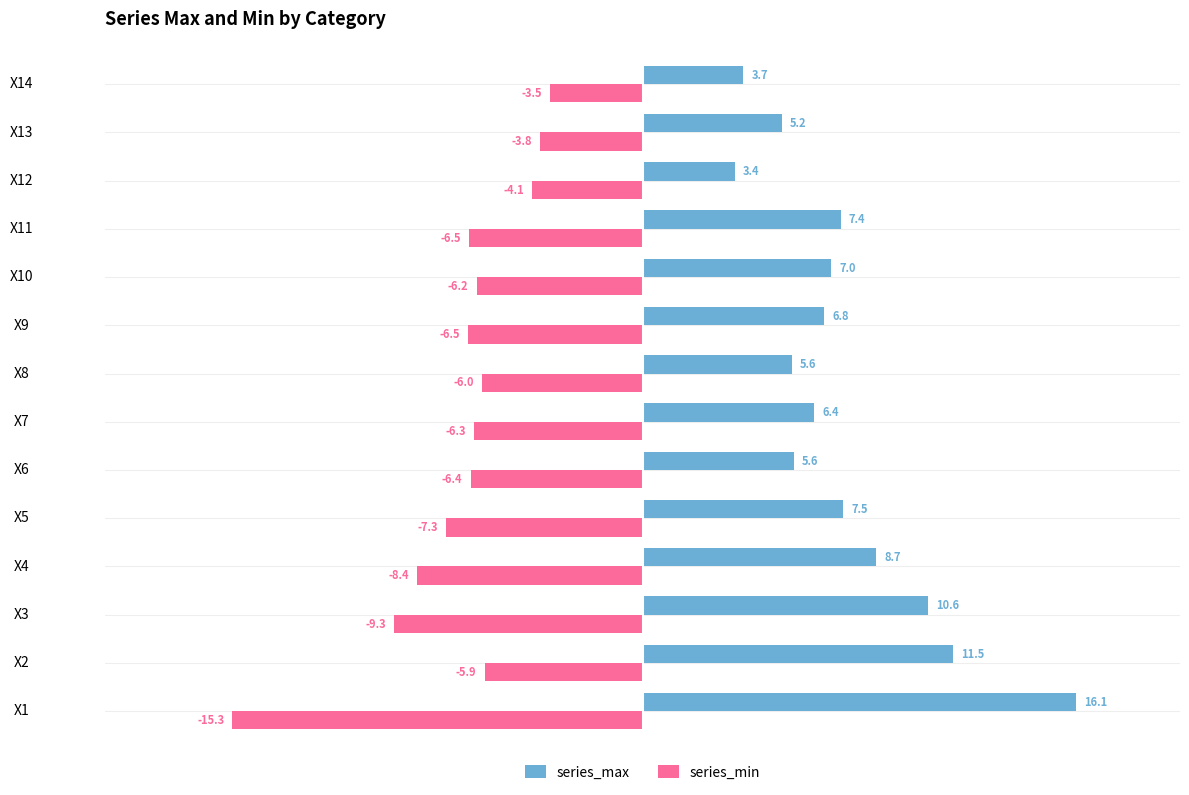

What is the difference between the highest and lowest values at X4?

17.1